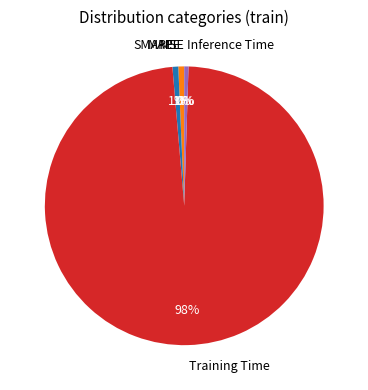

True or false: Inference Time accounts for 0% of the total.

True